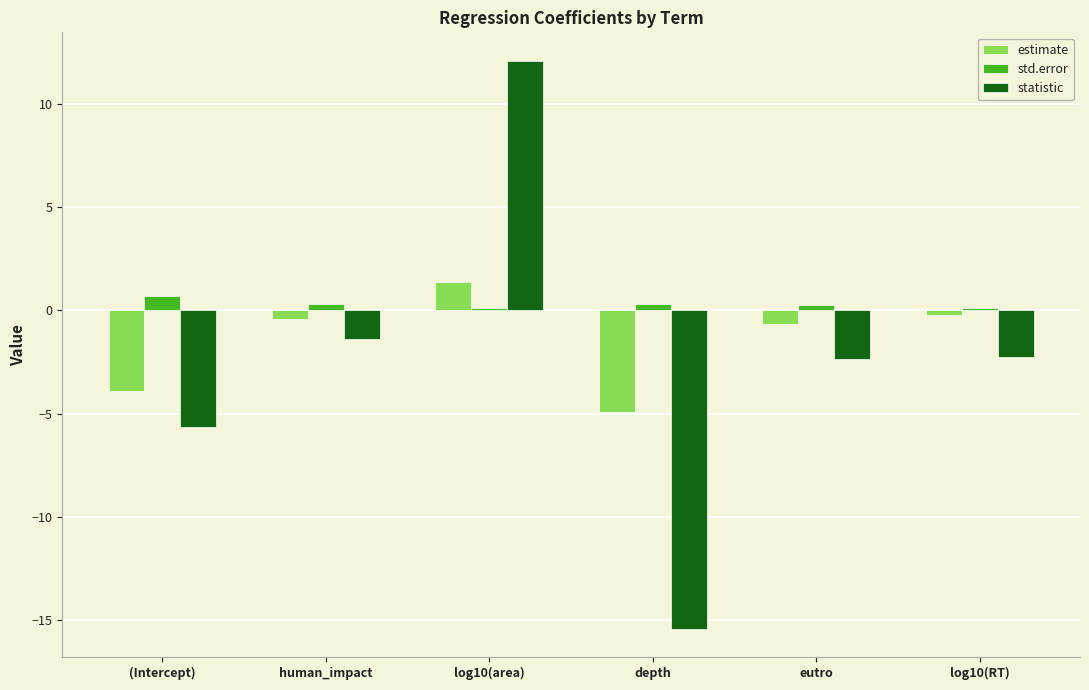

Between (Intercept) and human_impact, which series saw the biggest shift?

statistic